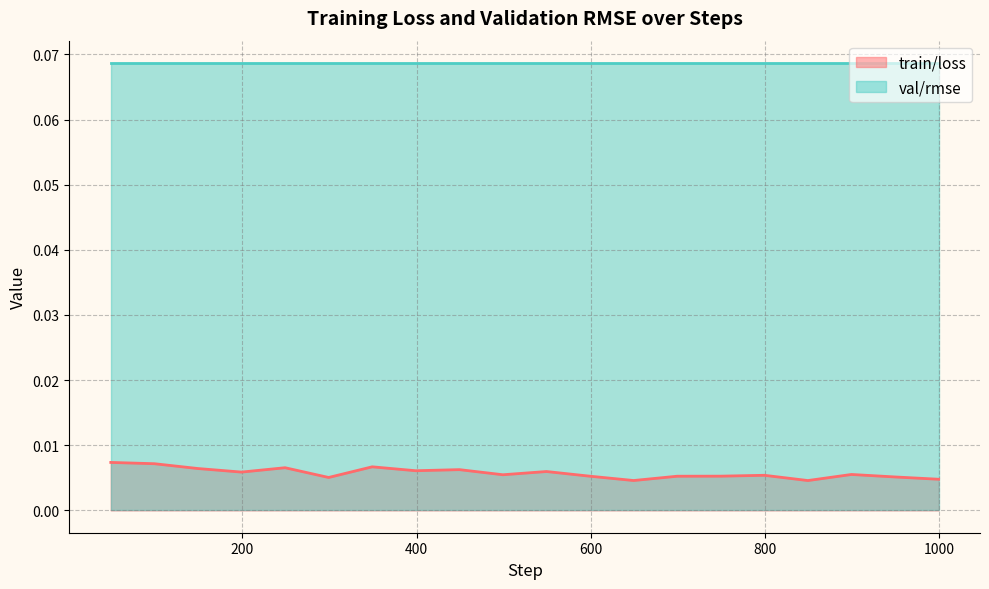

Which series has the largest total across all categories?

val/rmse